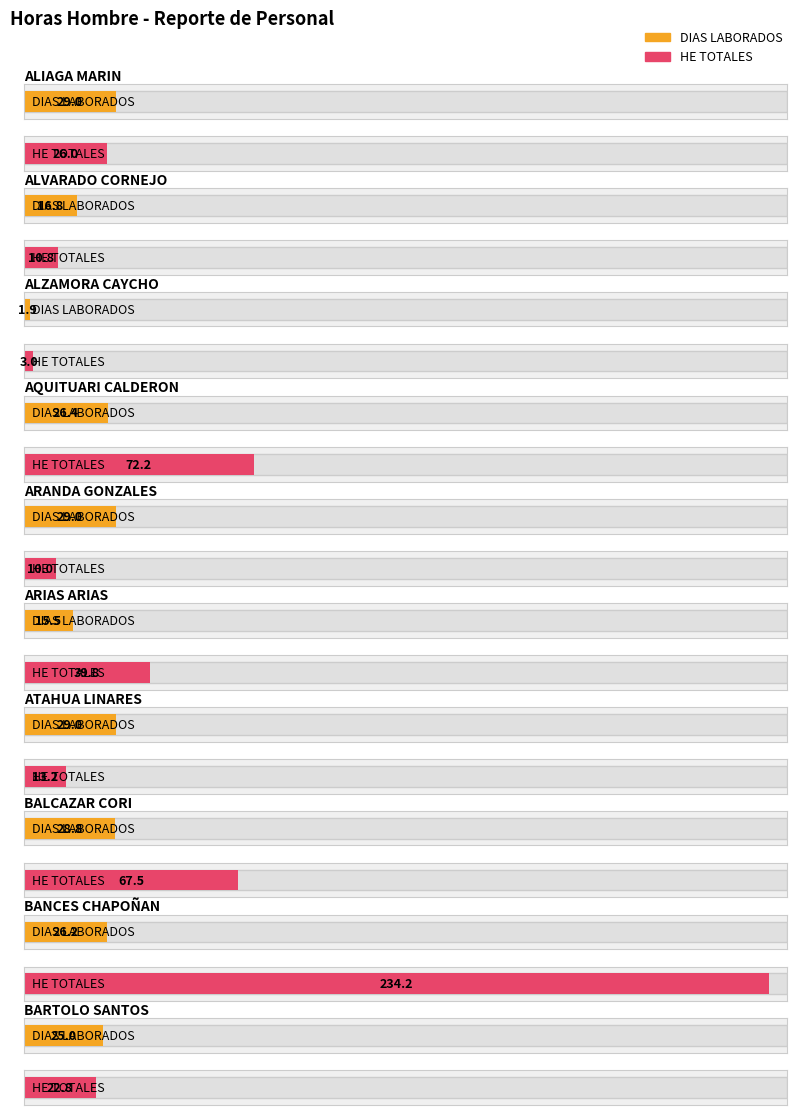

Which category has the highest value in the HE TOTALES series?

BANCES CHAPOÑAN